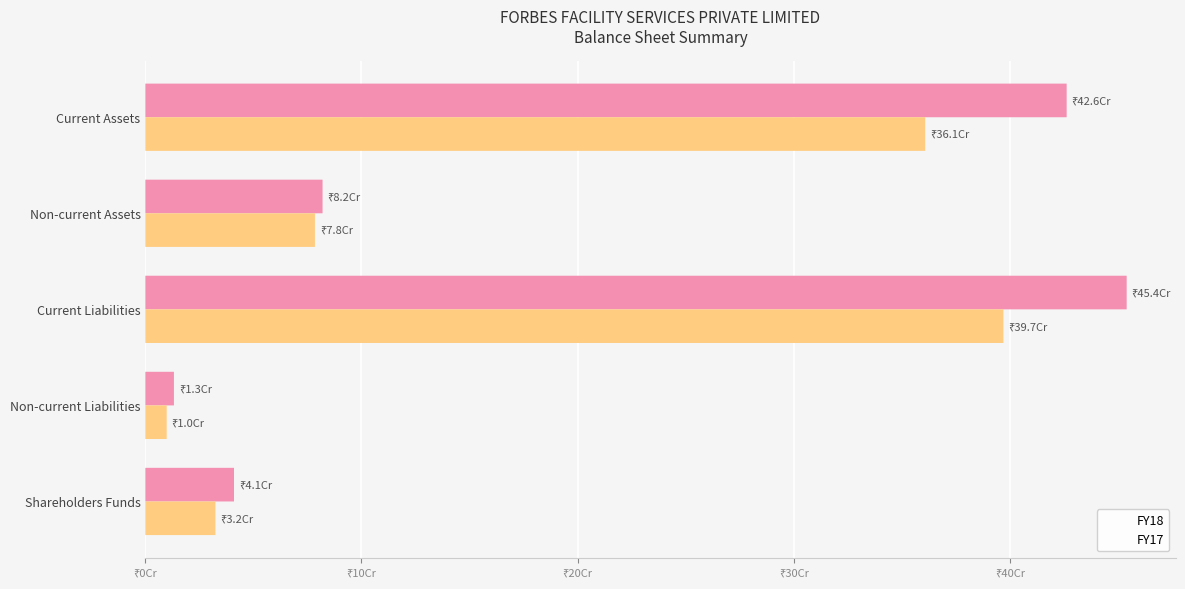

Is it true that FY17 equals 78474144 at Non-current Assets?

True